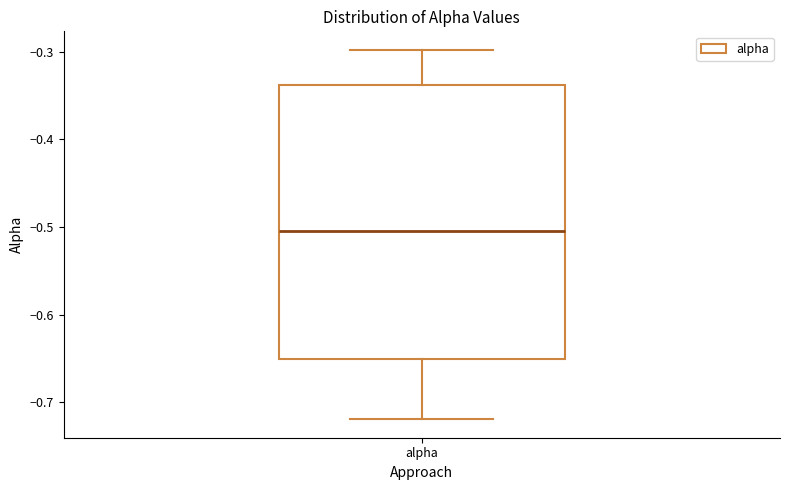

Transcribe this box plot: give where the median line is, the range the box spans, and where the two whiskers end, as read against the y-axis. The values are not printed on the chart, so give them approximately, as read against the axis.

median -0.50, box -0.65 to -0.34, whiskers -0.72 to -0.30